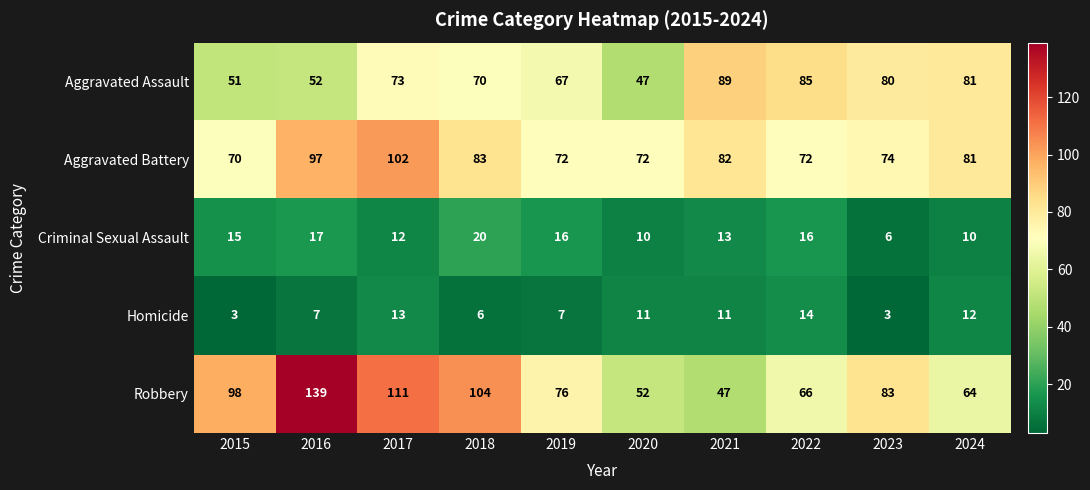

True or false: Criminal Sexual Assault has a value of 8 at 2023.

False